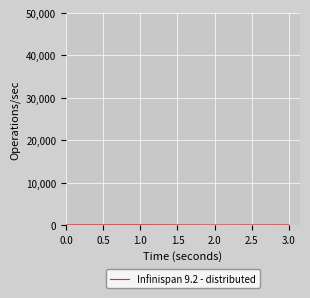

What is the sum of all values?

105